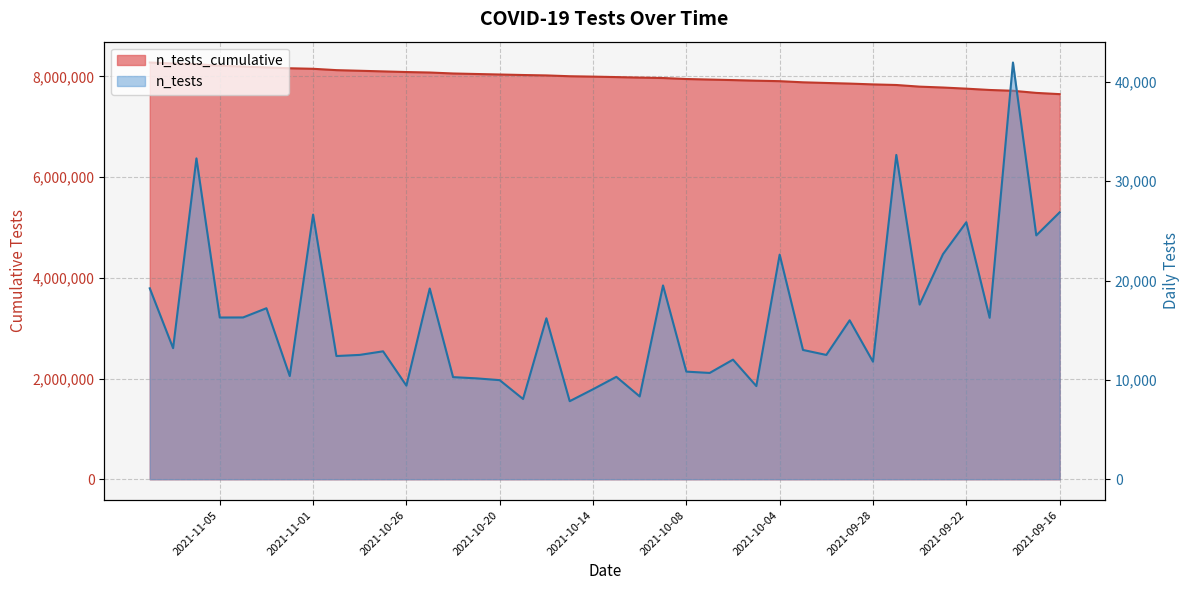

Between 2021-11-03 and 2021-09-24, which is larger?

2021-09-24